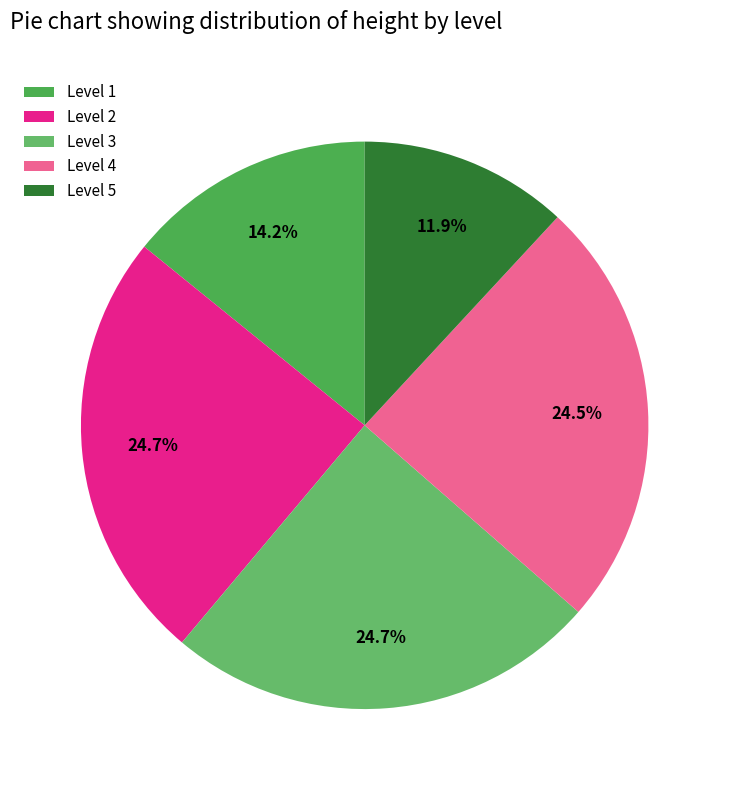

Which slice is the smallest?

Level 5